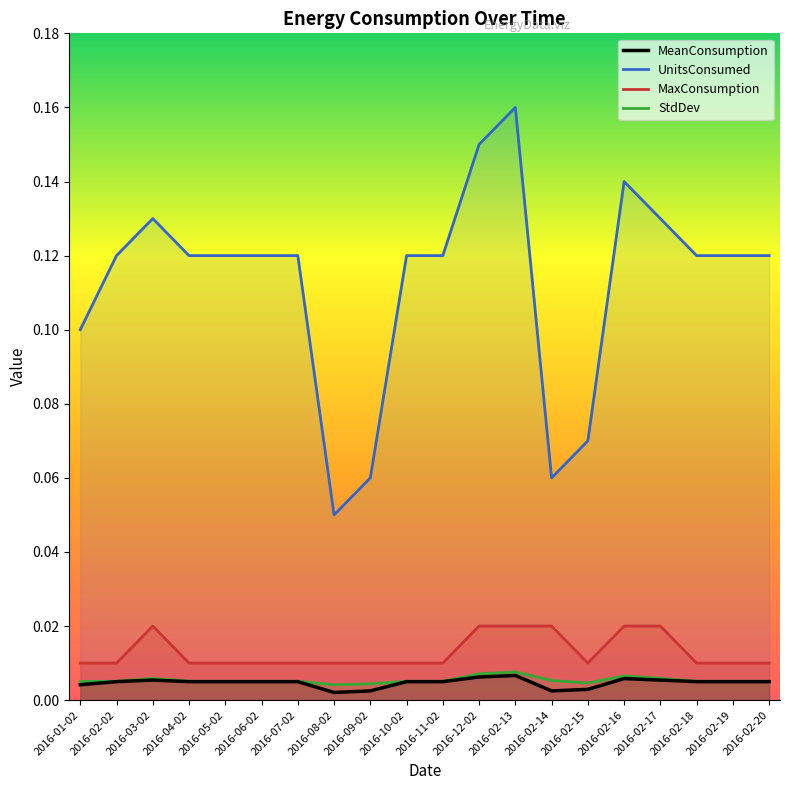

True or false: MaxConsumption and MeanConsumption cross at least once.

False